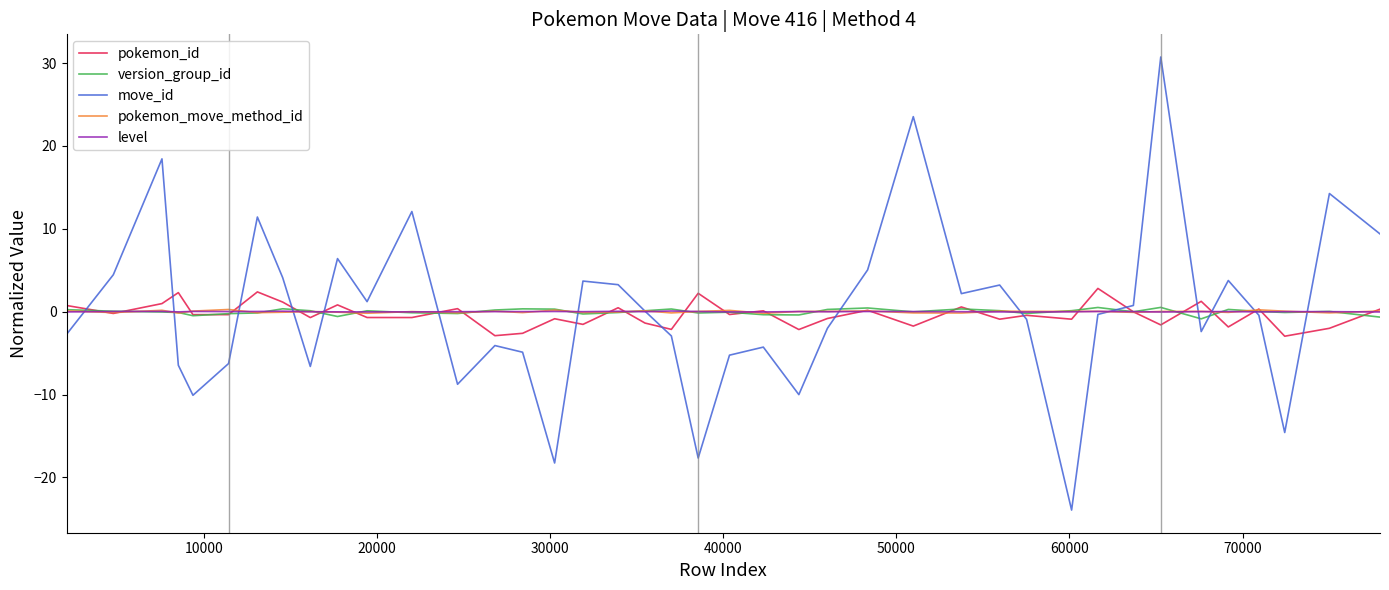

Which series has the largest range (max minus min)?

move_id